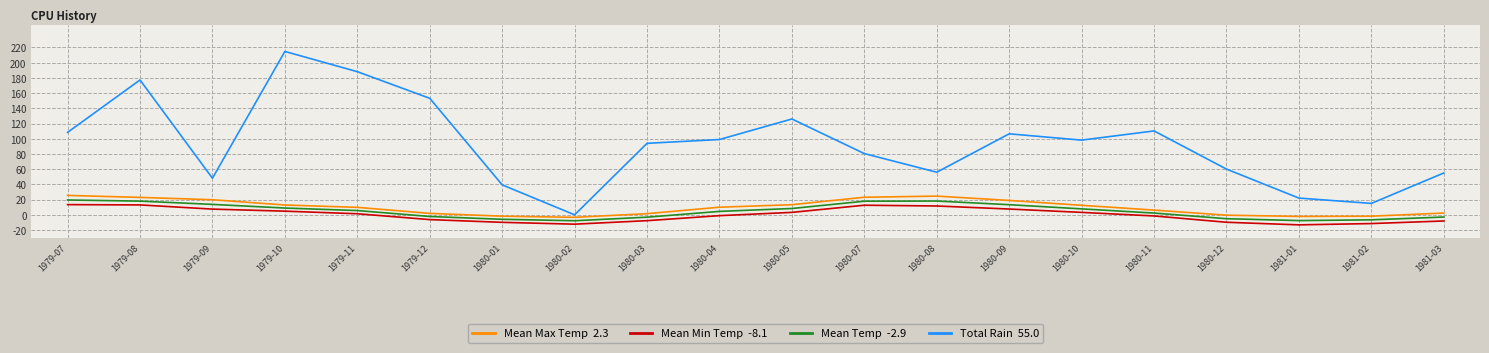

What is the difference between the highest and lowest values at 1980-08?

44.4